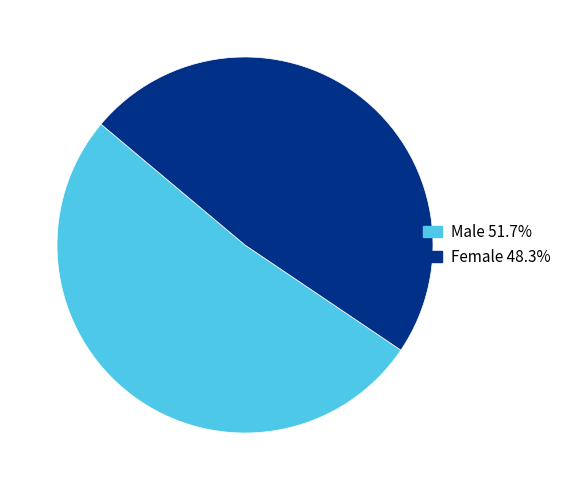

Which category has the smallest portion of the pie?

Female